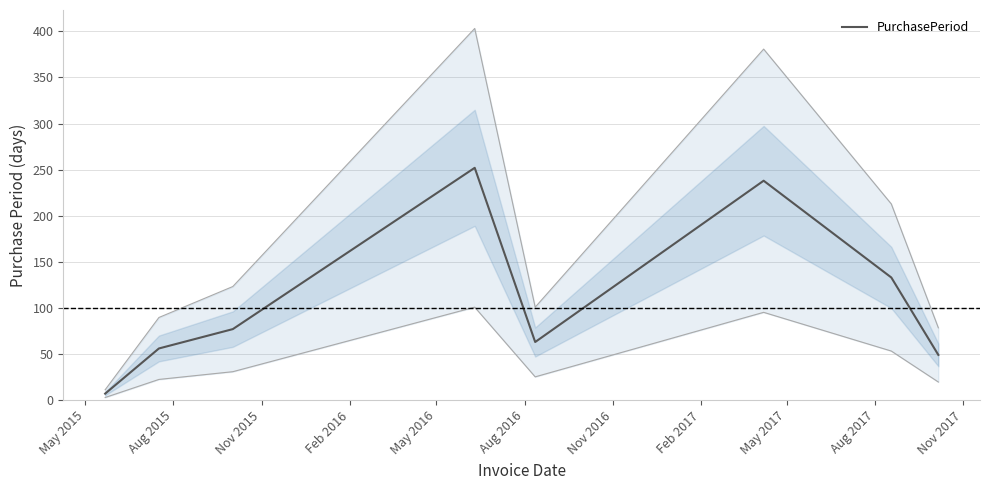

Reading left to right, what are all the values shown in this chart?

7	56	77	252	63	238	133	49